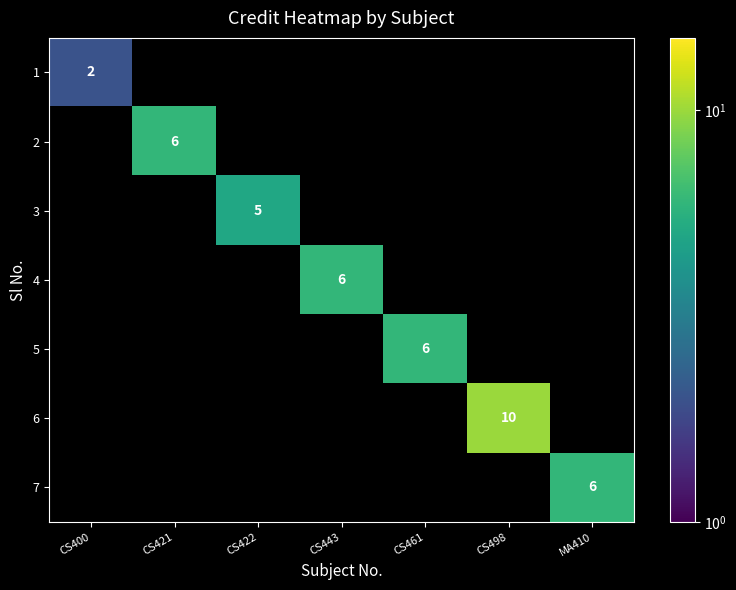

The 6 series shows 15 at CS498. True or false?

False